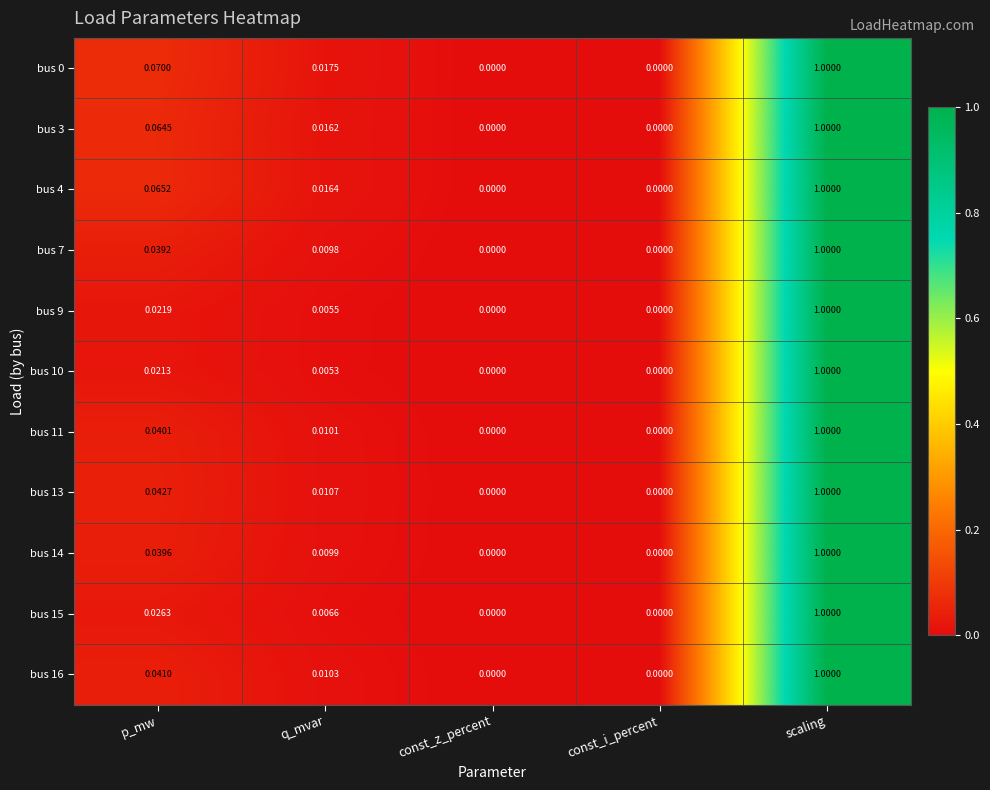

Is the value of bus 11 at const_z_percent greater than the value of bus 0 at p_mw?

No